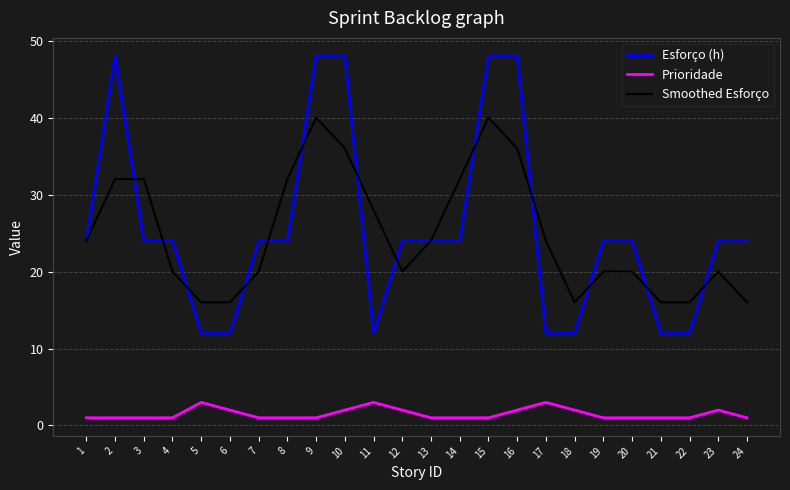

Rank the series at 3 from highest to lowest value.

Smoothed Esforço, Esforço (h), Prioridade